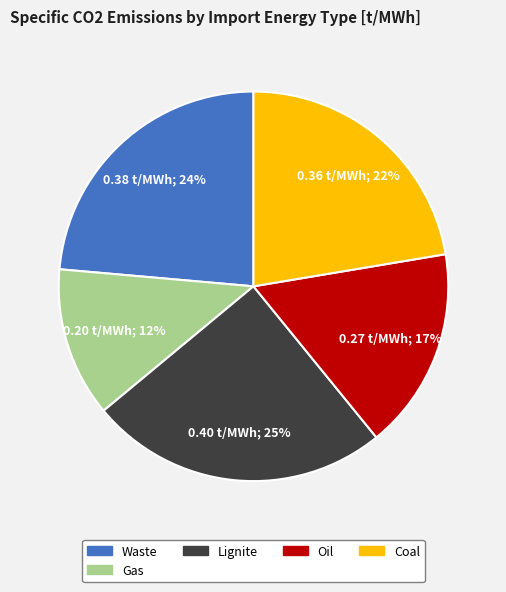

Does any single category account for the majority?

No